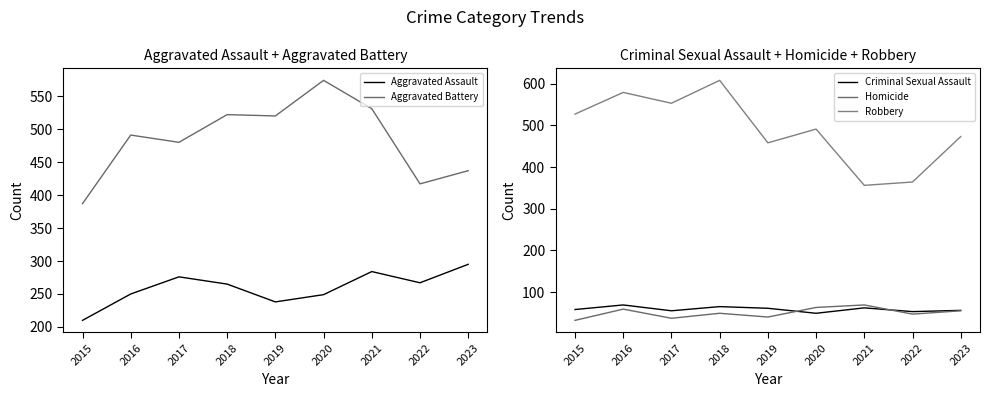

What is the difference between the Criminal Sexual Assault values at 2015 and 2020?

9